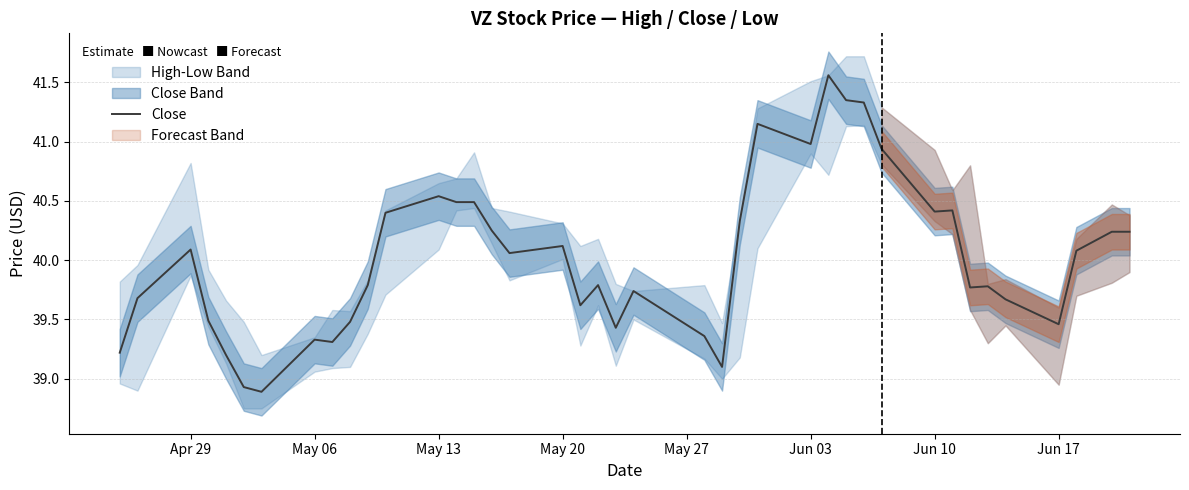

The Close series shows 9.6 at Apr 29. True or false?

False